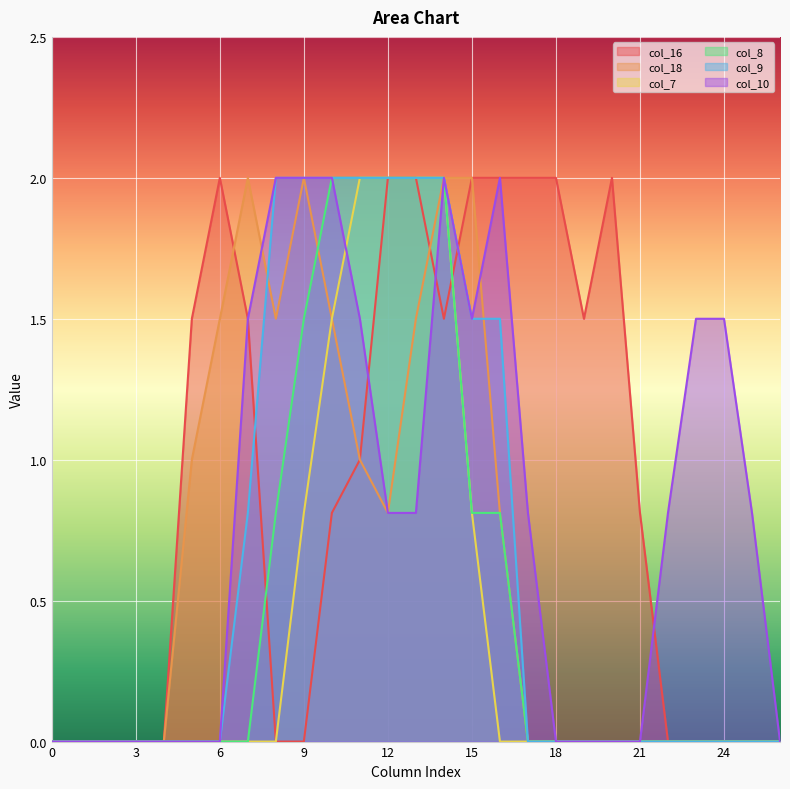

Count the number of data series in this chart.

6